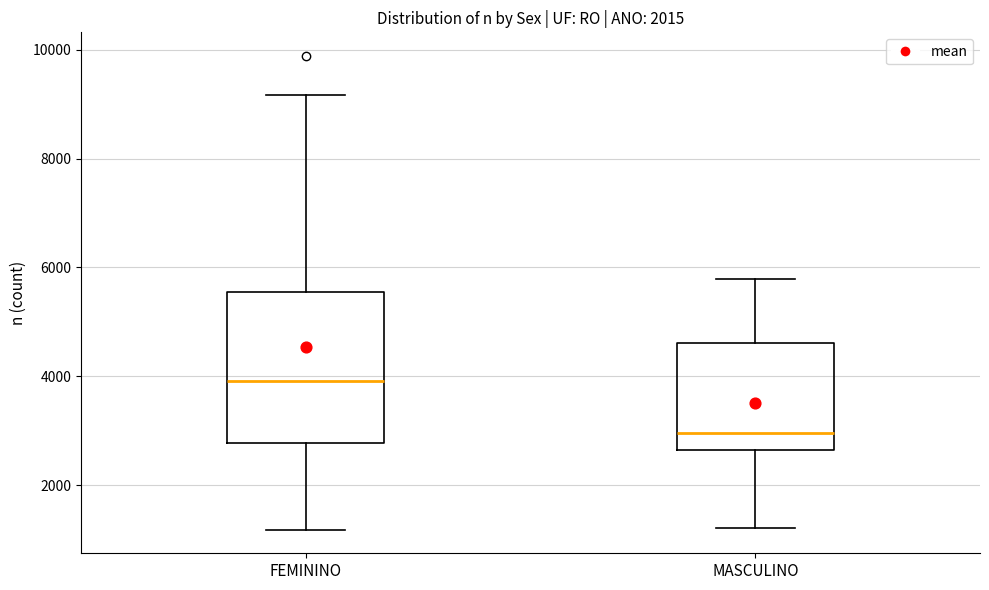

Reading left to right, read every box against the y-axis: the position of its median line, the range the box covers, and the ends of its whiskers. The values are not printed on the chart, so give them approximately, as read against the axis.

FEMININO: median 4000, box 2800 to 5600, whiskers 1200 to 9200
MASCULINO: median 3000, box 2600 to 4600, whiskers 1200 to 5800